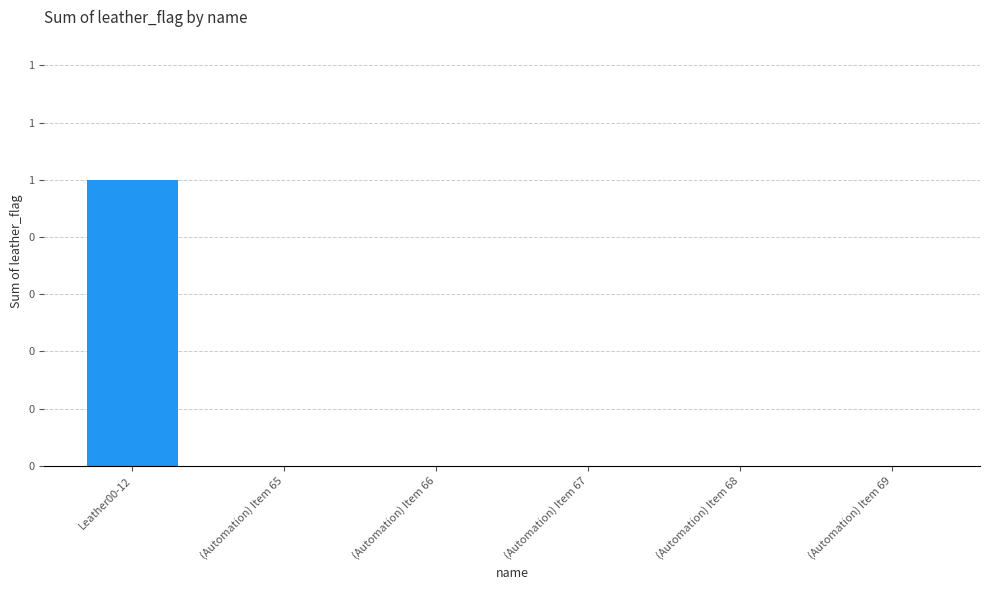

Where is the data nearest to the value 0?

(Automation) Item 65